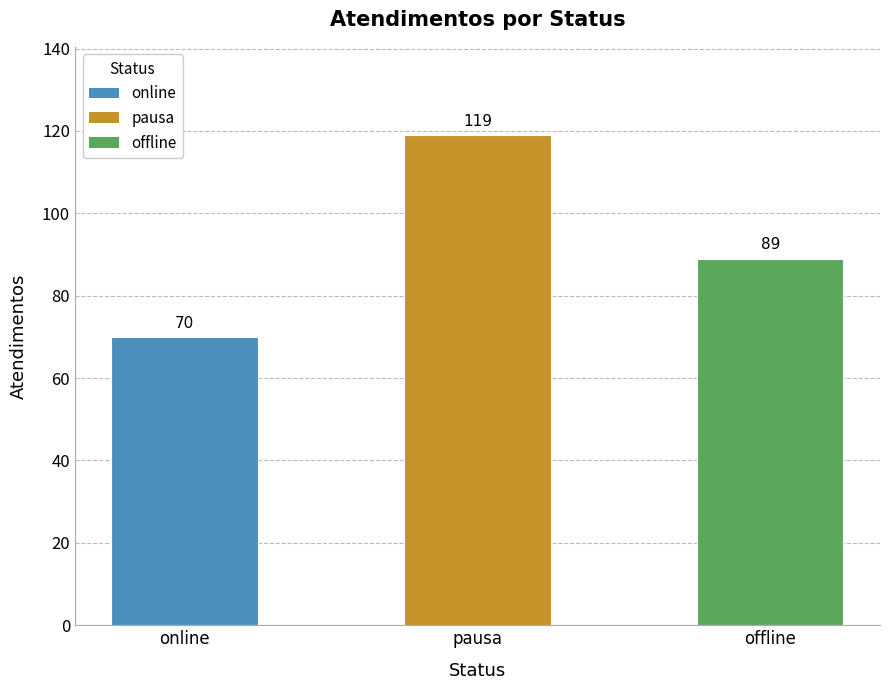

What is the average value?

93